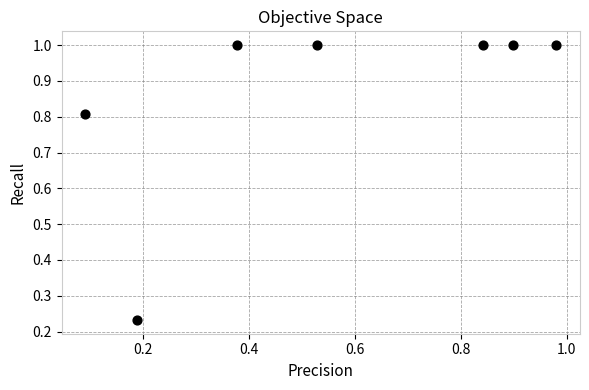

What is the range of Y values (max minus min)?

0.8